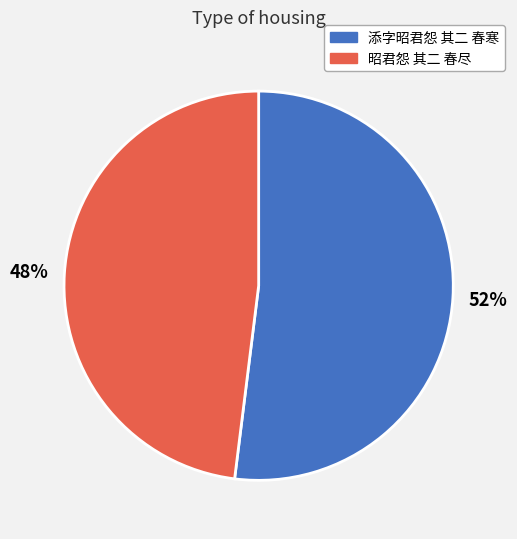

To the nearest percent, what is the difference between the largest and smallest slice percentages?

4%